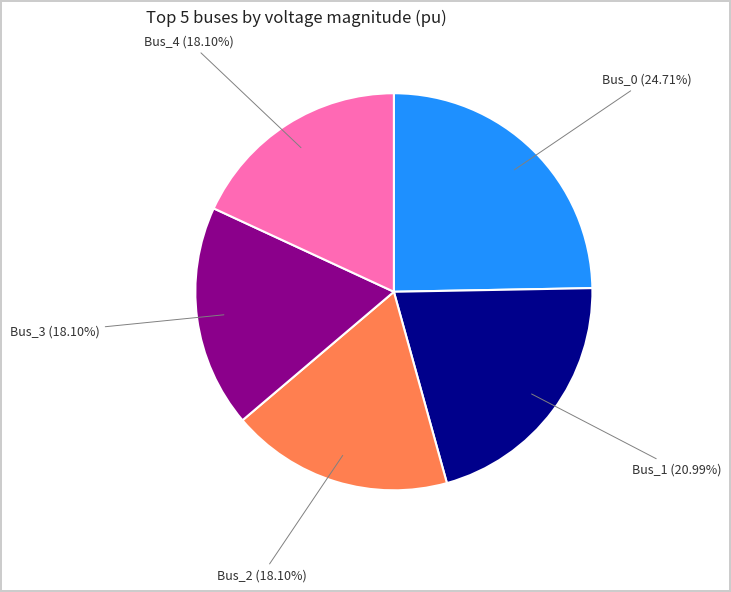

To the nearest percent, what is the combined percentage of Bus_2 and Bus_4?

36%